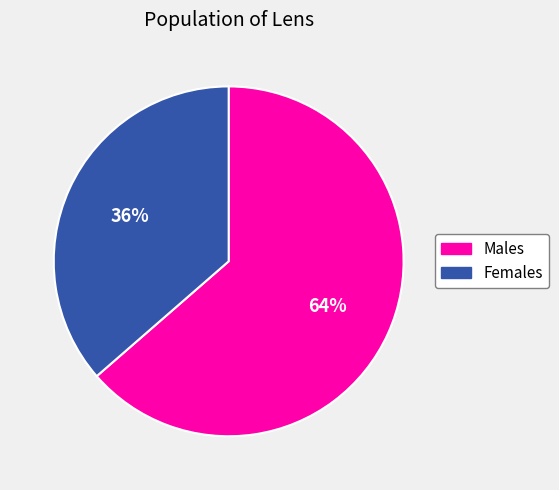

To the nearest percent, what is the average slice percentage?

50%